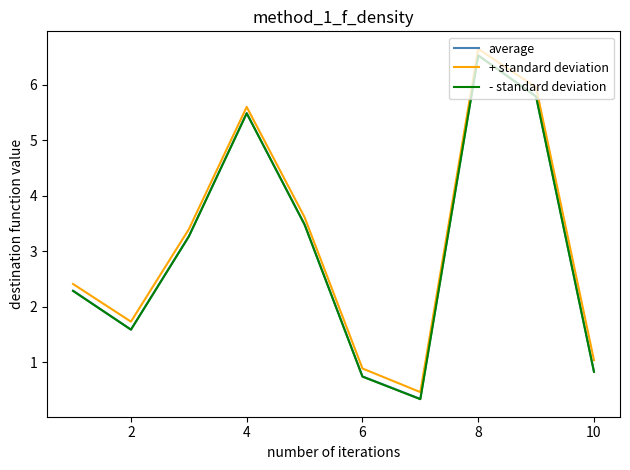

What is the maximum value for + standard deviation?

6.6